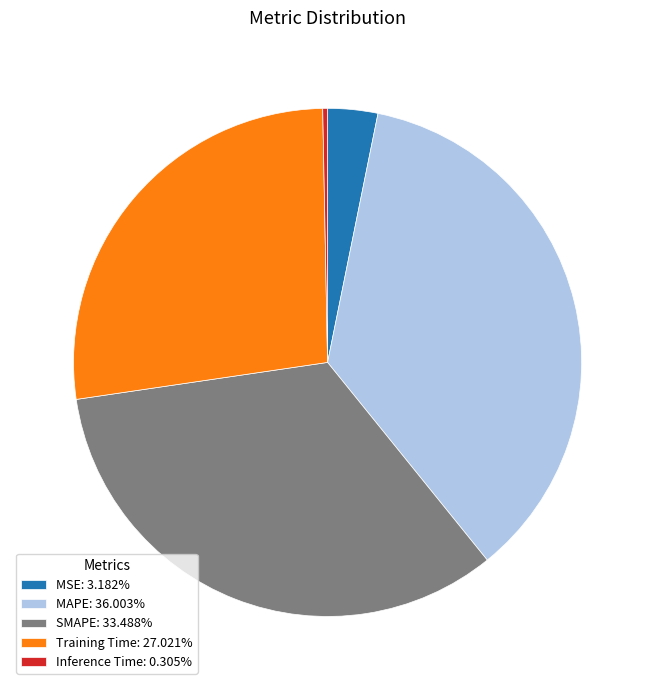

True or false: MAPE accounts for 36% of the total.

True